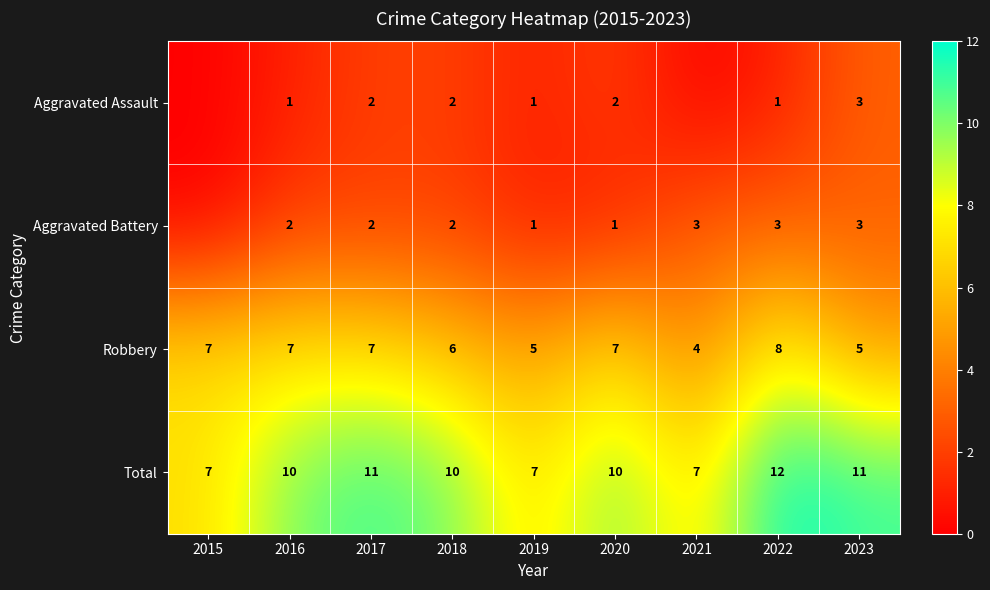

What is the sum of all Total values?

85